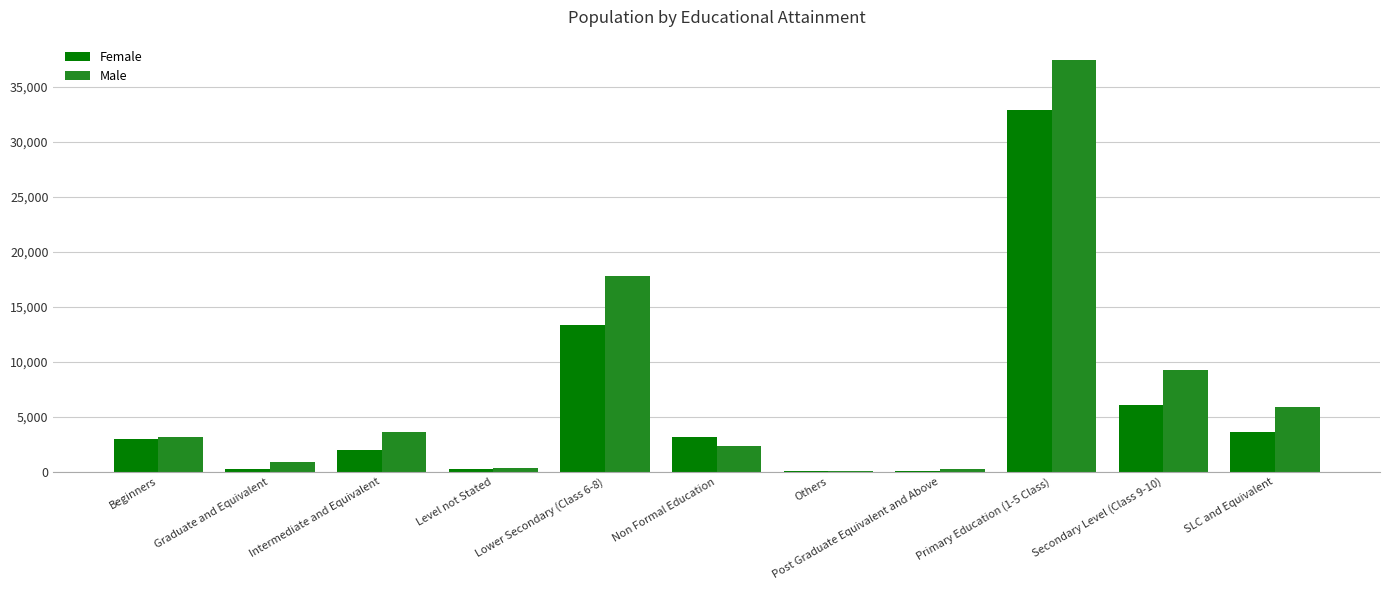

What is the total value across all series at Intermediate and Equivalent?

5599